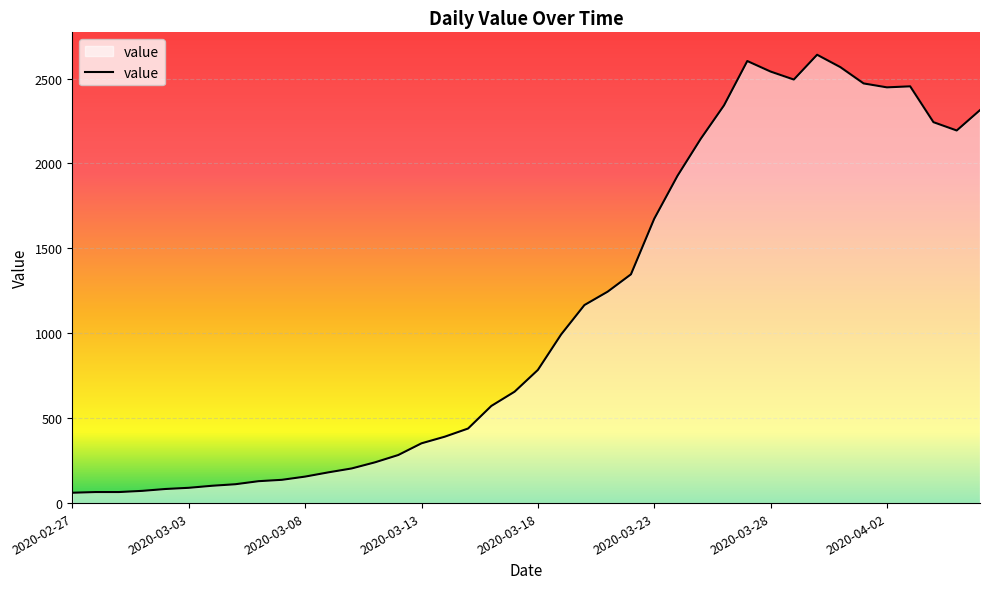

Count the number of data series in this chart.

1